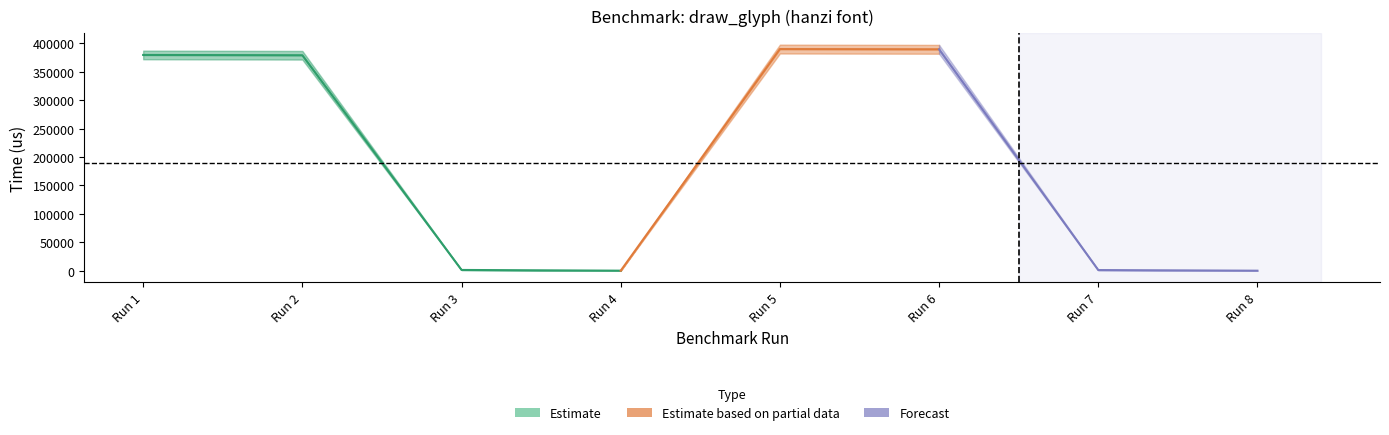

True or false: real_time has more than 1 points higher than both neighbors.

False